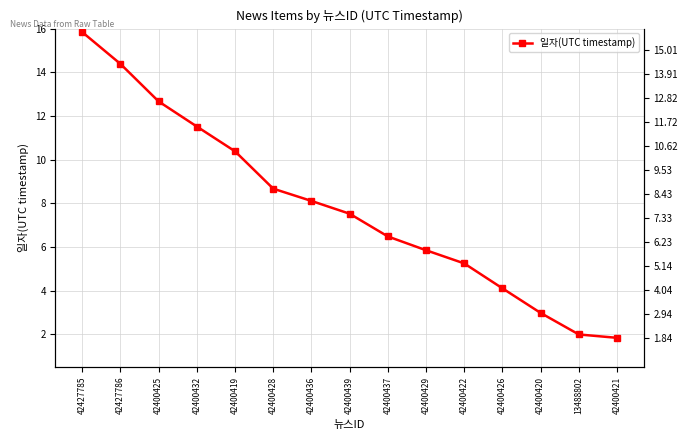

What position from the left is 42400429?

10